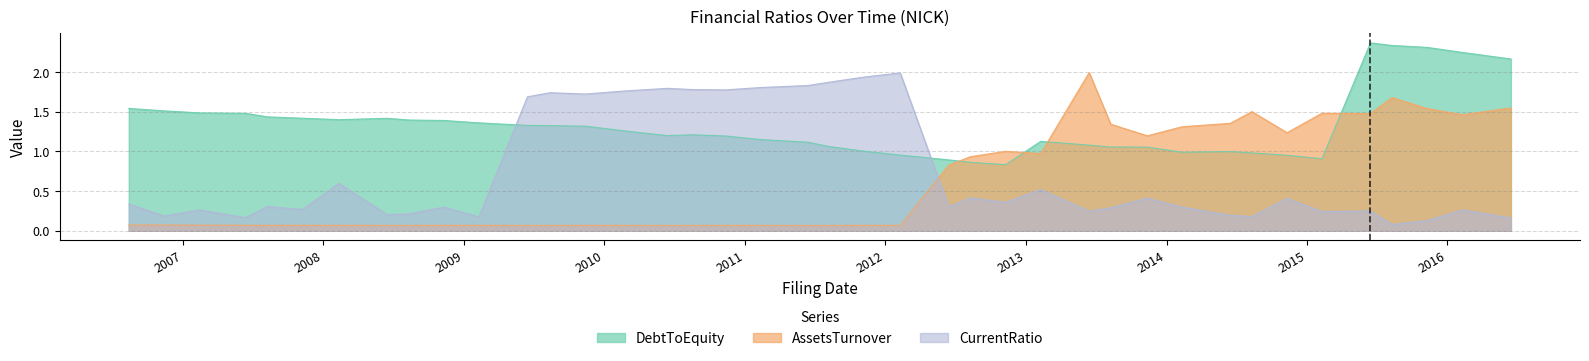

The value of AssetsTurnover at 2016-02-09 is 0.9. True or false?

False